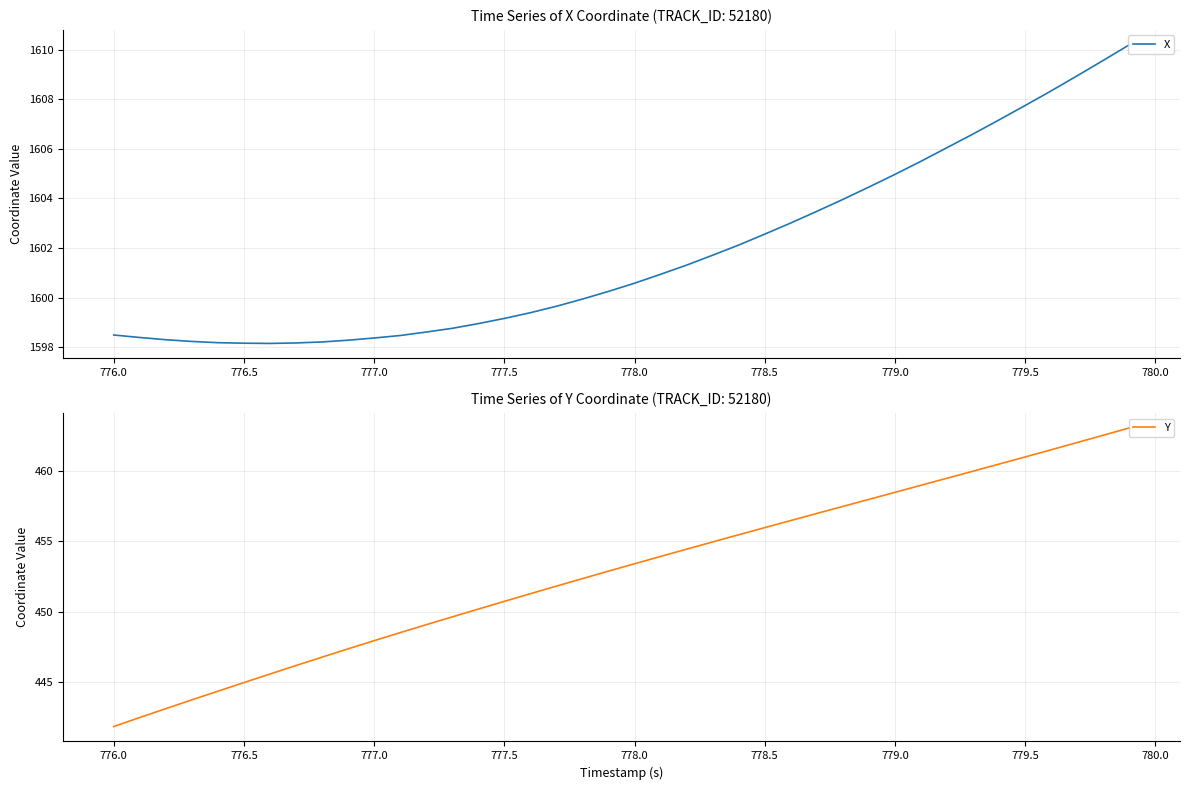

What is the average value of the X series?

1601.8